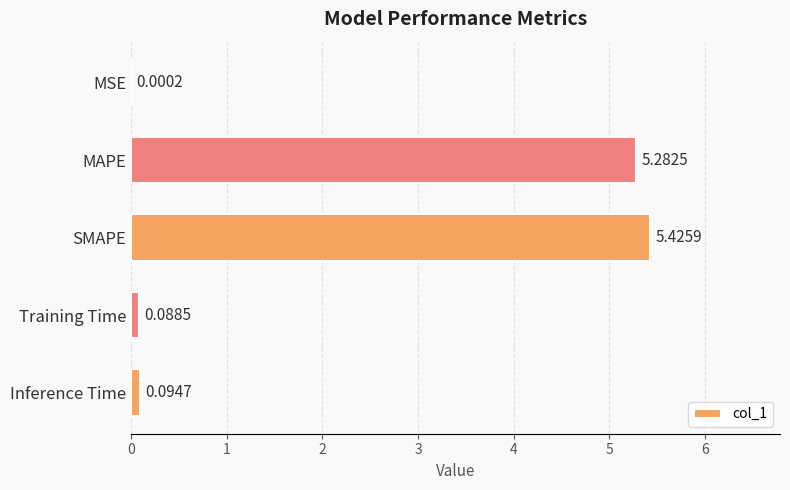

What is the change in value from SMAPE to Training Time?

-5.3